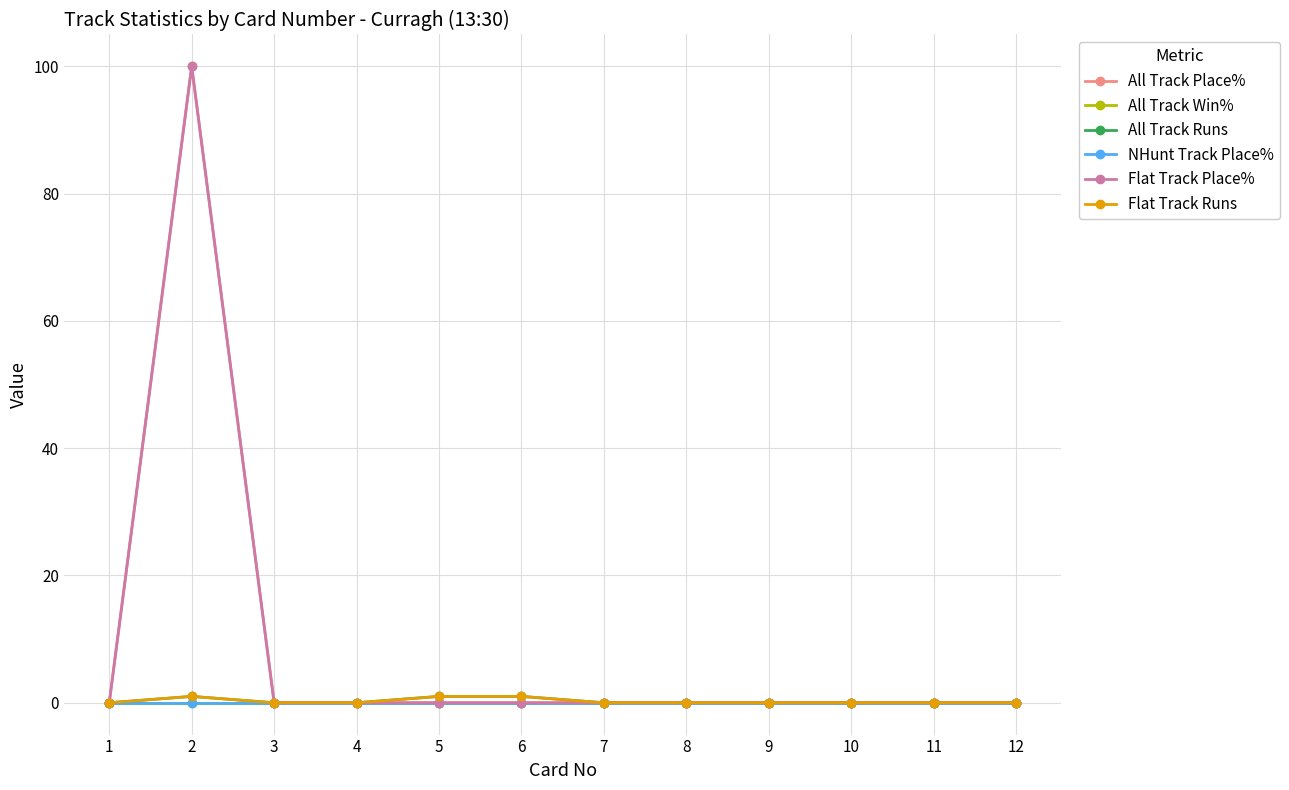

Reading left to right, what are all the values shown in this chart?

All Track Place%: 0	100	0	0	0	0	0	0	0	0	0	0
All Track Win%: 0	0	0	0	0	0	0	0	0	0	0	0
All Track Runs: 0	1	0	0	1	1	0	0	0	0	0	0
NHunt Track Place%: 0	0	0	0	0	0	0	0	0	0	0	0
Flat Track Place%: 0	100	0	0	0	0	0	0	0	0	0	0
Flat Track Runs: 0	1	0	0	1	1	0	0	0	0	0	0